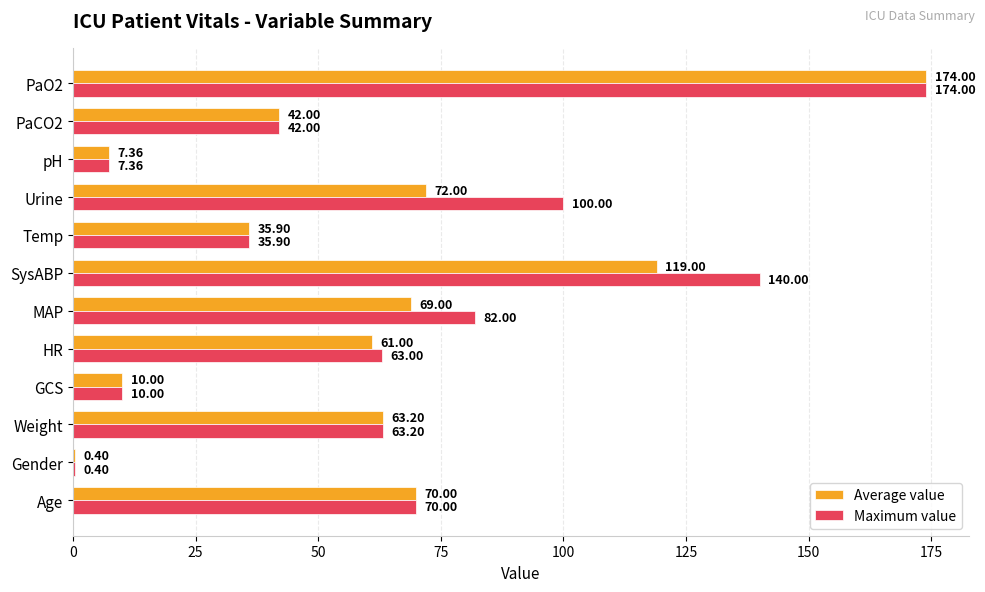

Which series has the largest total across all categories?

Maximum value